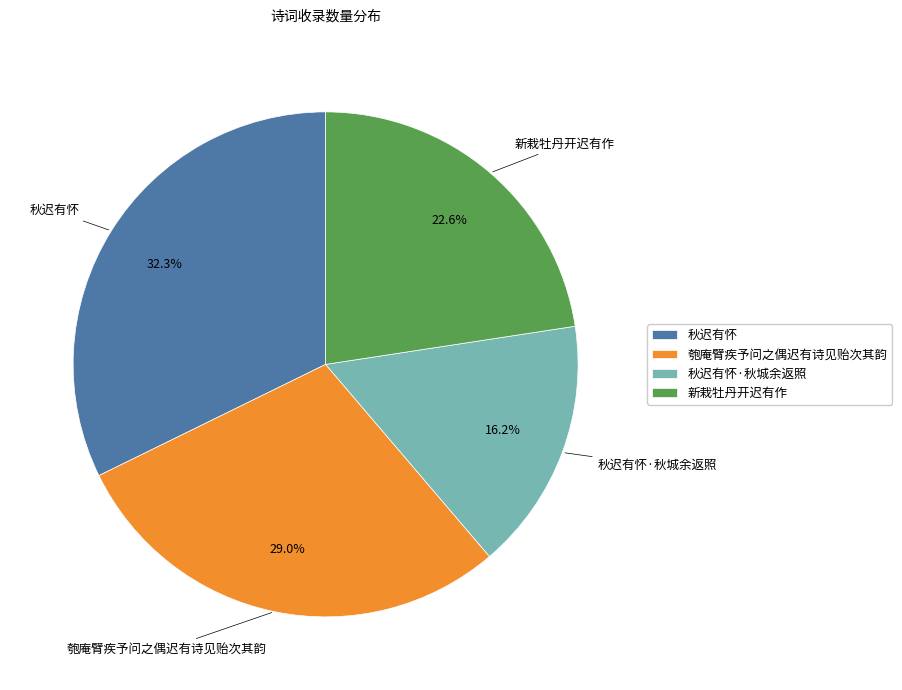

Between 秋迟有怀 and 匏庵臂疾予问之偶迟有诗见贻次其韵, which is larger?

秋迟有怀